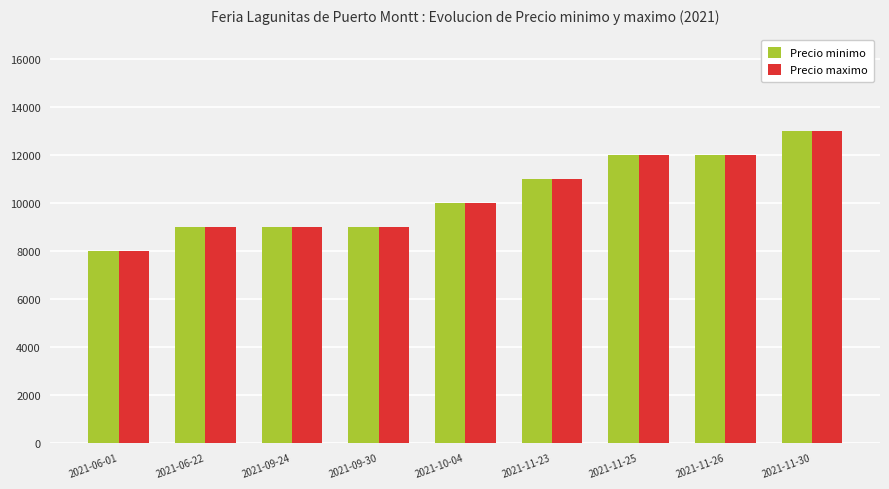

What is the label of the 1st bar from the left?

2021-06-01